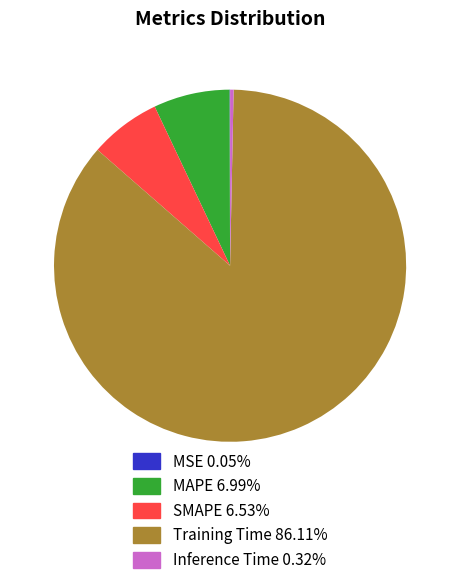

Between Inference Time and SMAPE, which is larger?

SMAPE